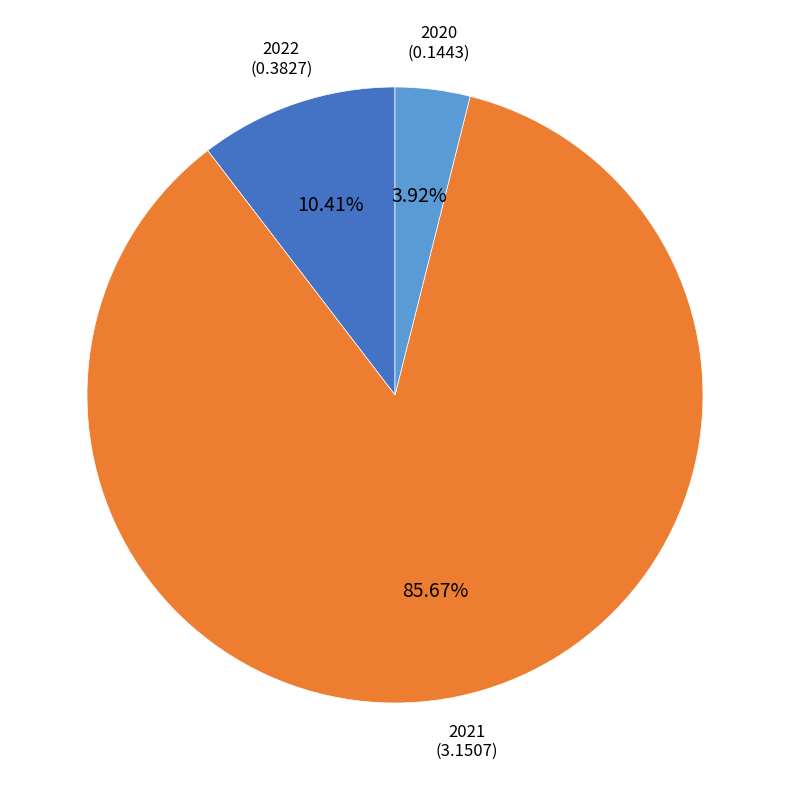

Does any single category account for the majority?

Yes